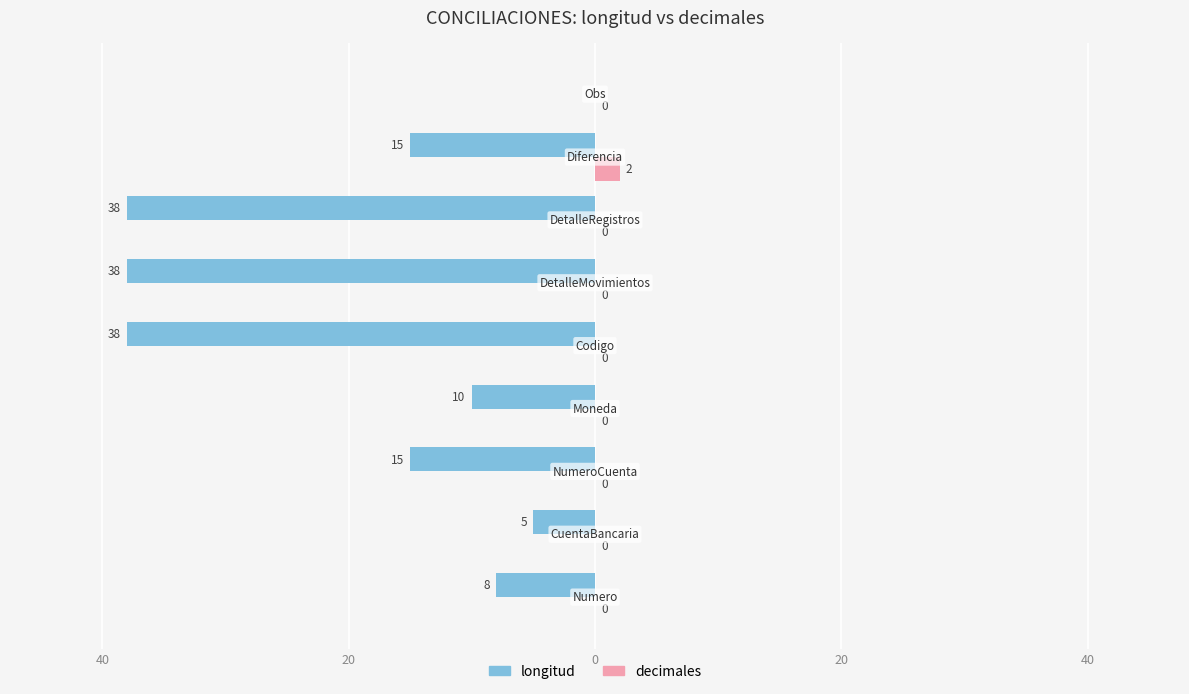

What are all the series names shown in the legend?

longitud, decimales